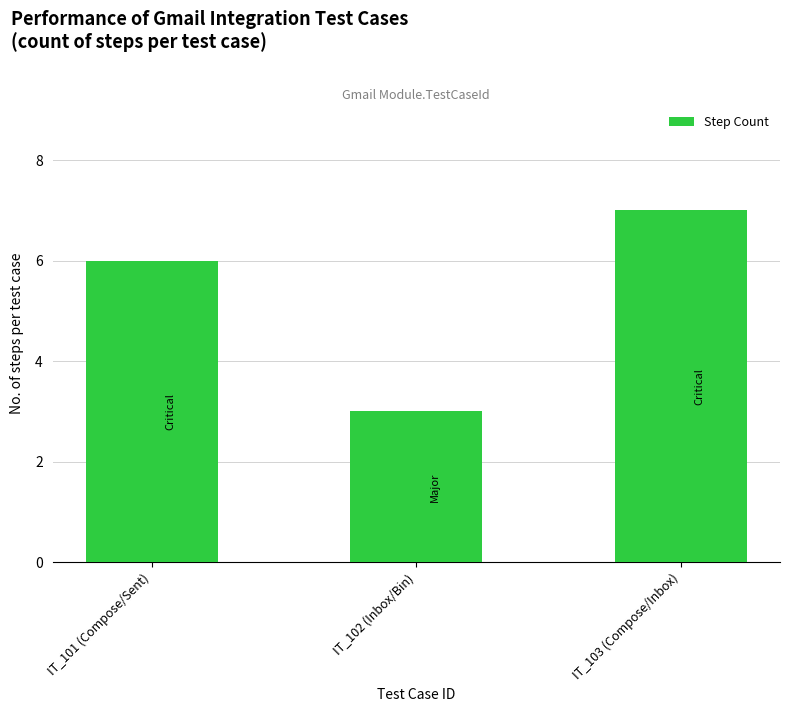

Which has a higher value, IT_103 (Compose/Inbox) or IT_101 (Compose/Sent)?

IT_103 (Compose/Inbox)